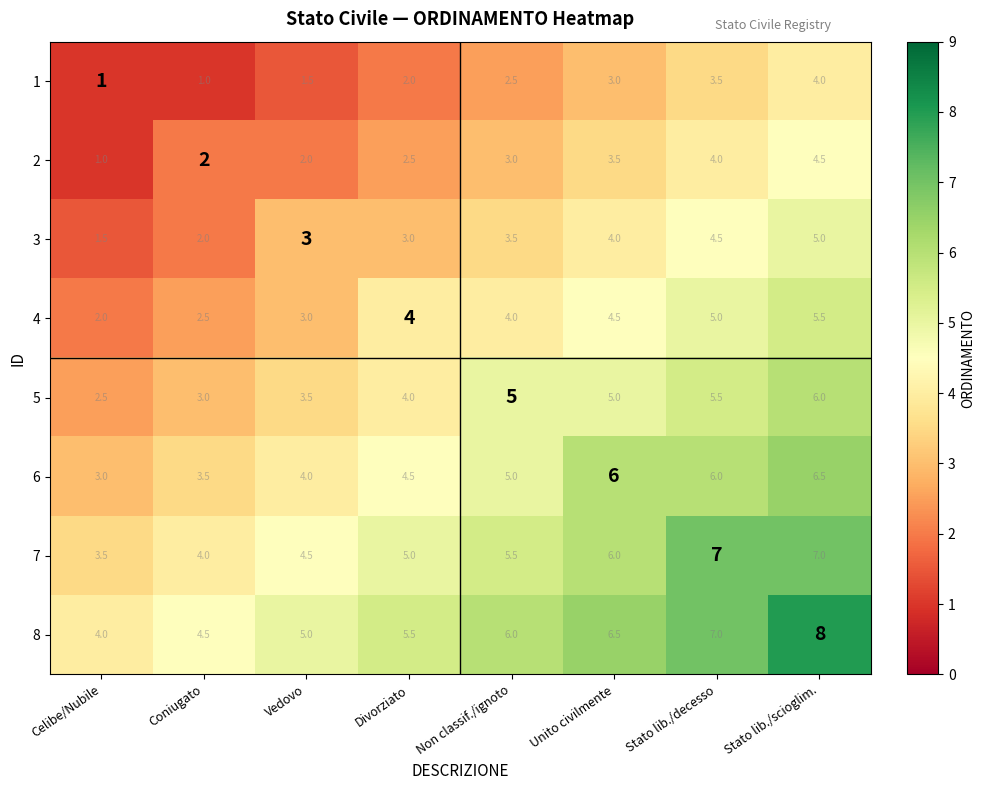

At which category does the chart reach its peak across all series?

Stato lib./scioglim.